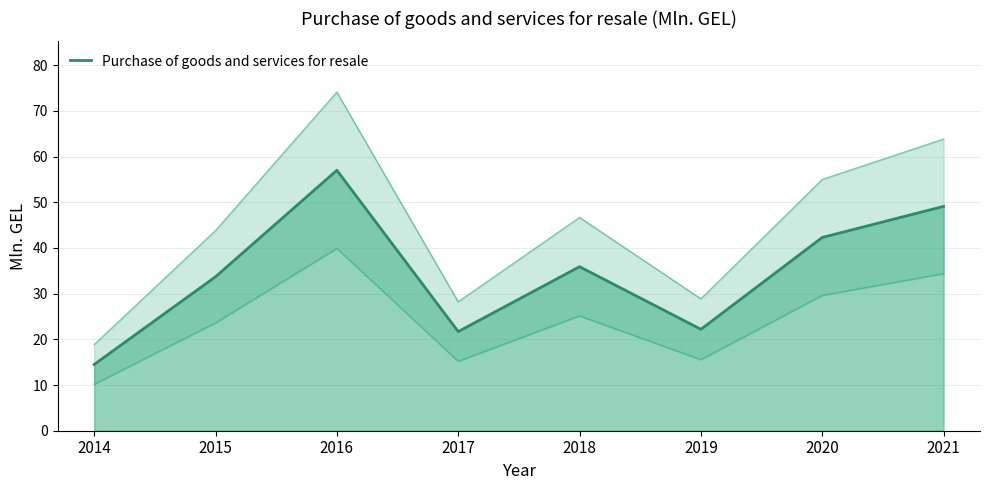

What is the smallest value displayed?

14.5